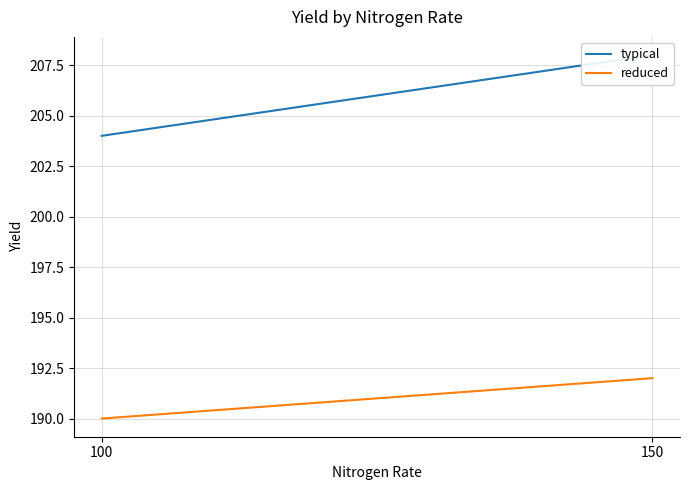

Reading left to right, transcribe all the data shown in this chart.

typical: 150=208	100=204
reduced: 150=192	100=190